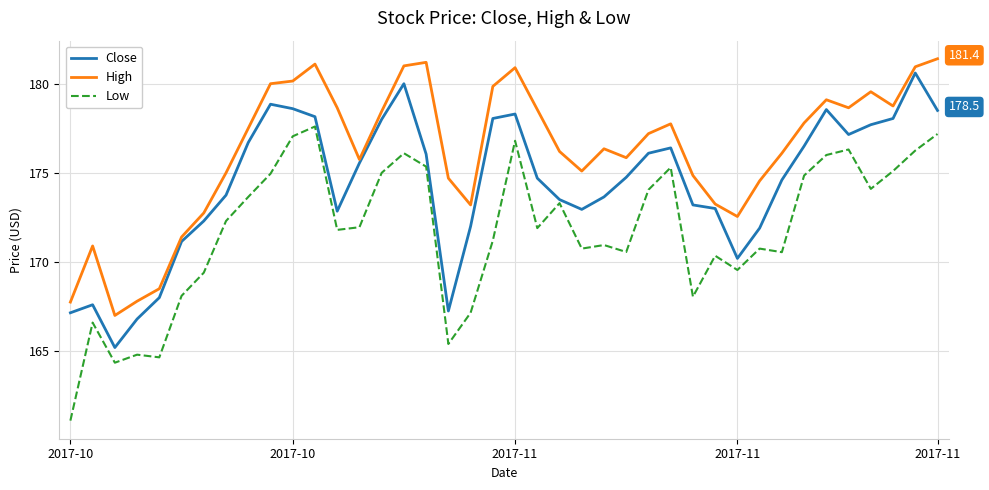

Rank the series by their average value, from lowest to highest.

Low, Close, High